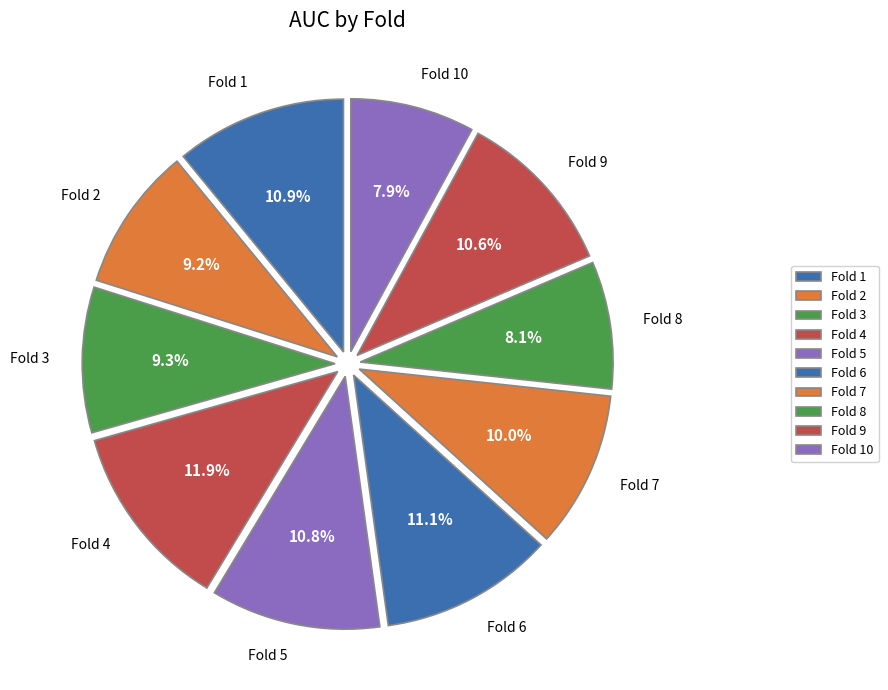

The Fold 5 slice represents 20% of the pie. True or false?

False